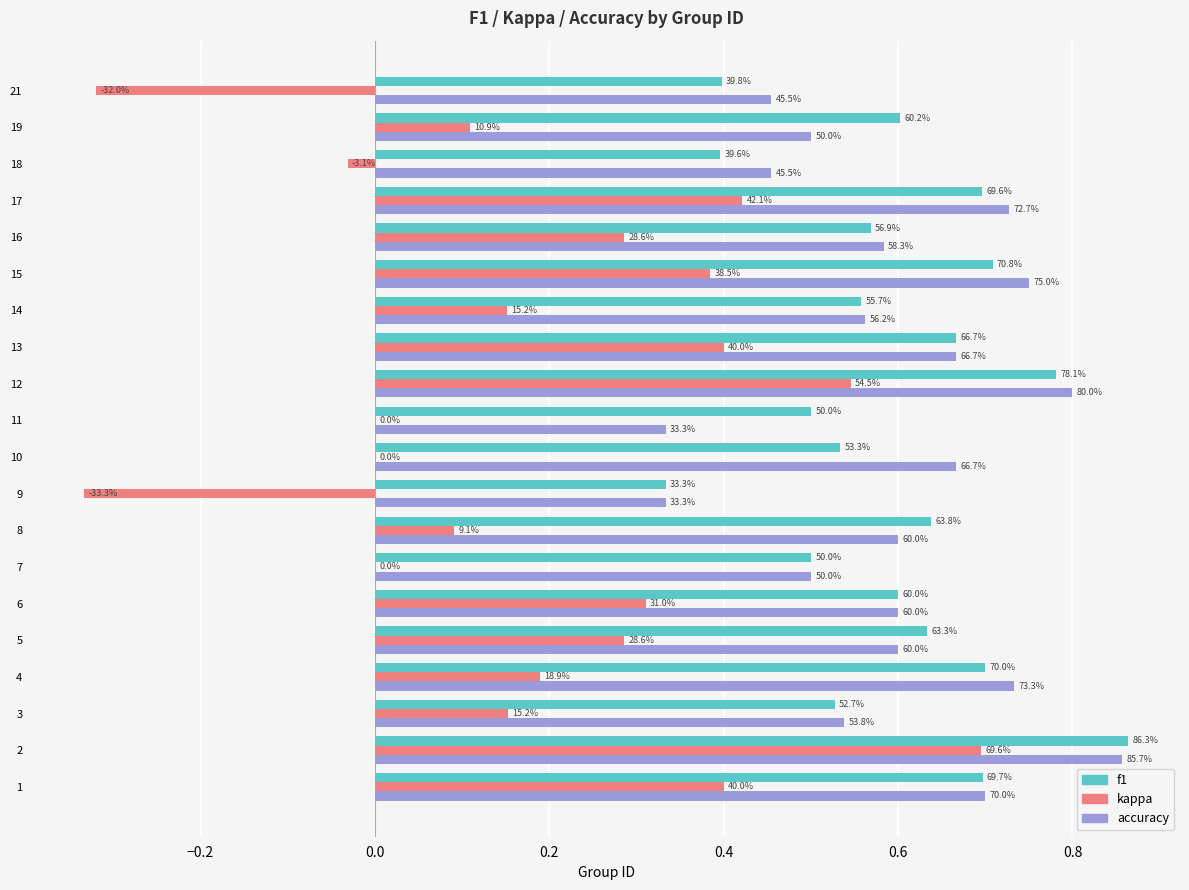

Between 17 and 11, which is larger?

17